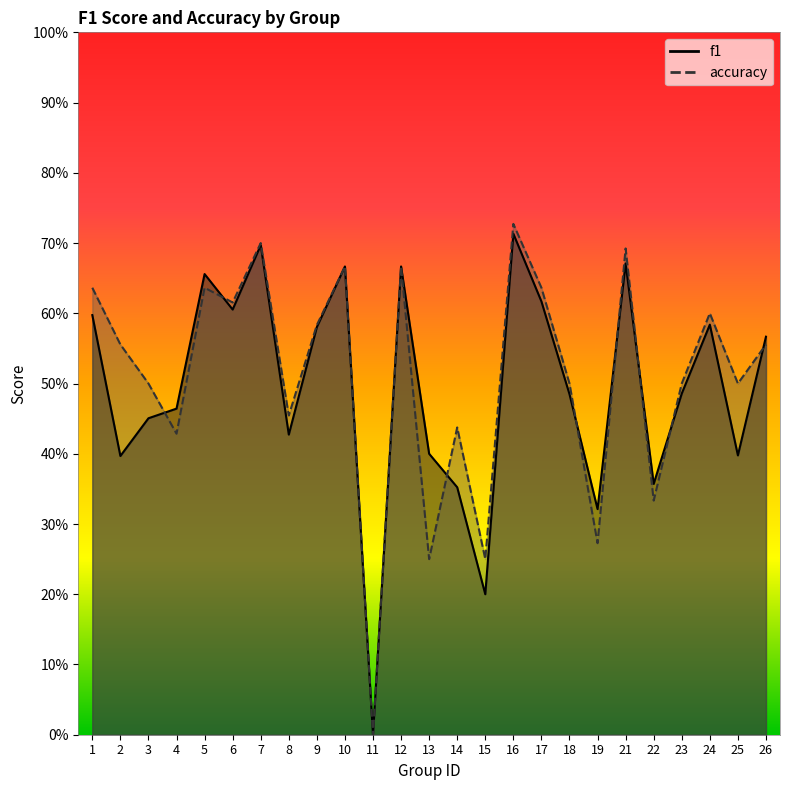

Reading right to left, what are all the values shown in this chart?

f1: 0.6	0.4	0.6	0.5	0.4	0.7	0.3	0.5	0.6	0.7	0.2	0.4	0.4	0.7	0.0	0.7	0.6	0.4	0.7	0.6	0.7	0.5	0.5	0.4	0.6
accuracy: 0.6	0.5	0.6	0.5	0.3	0.7	0.3	0.5	0.6	0.7	0.2	0.4	0.2	0.7	0.0	0.7	0.6	0.5	0.7	0.6	0.6	0.4	0.5	0.6	0.6